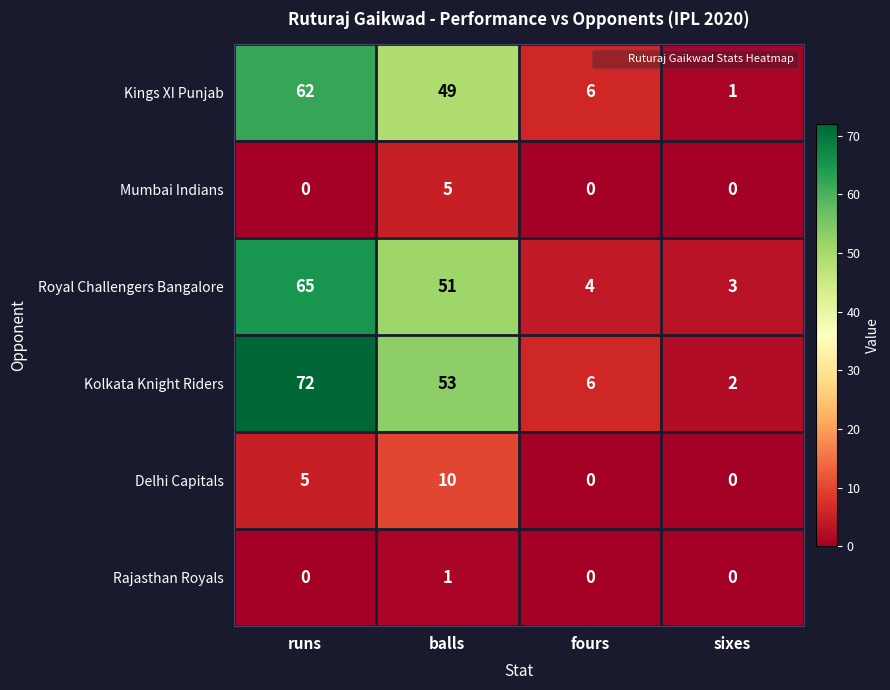

The value of Kings XI Punjab at balls is 49. True or false?

True